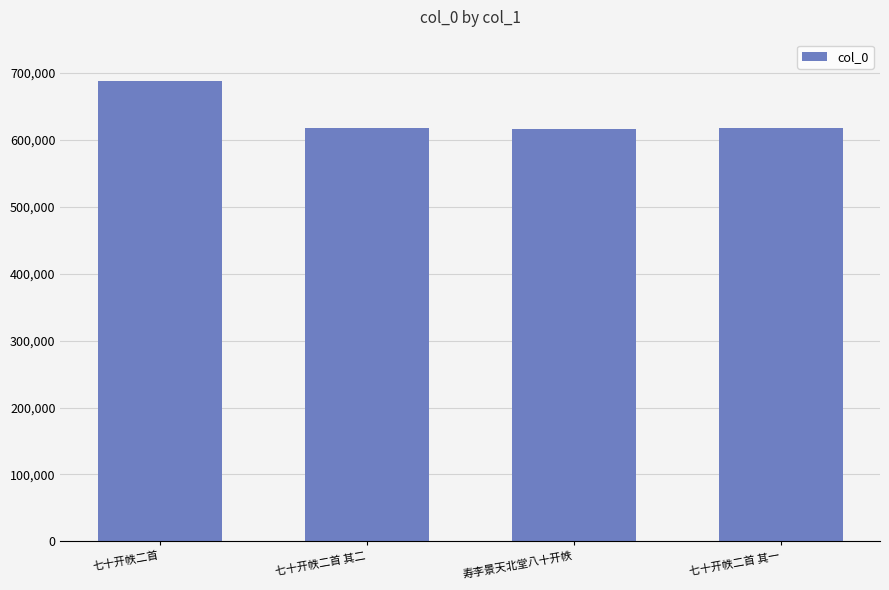

What is the greatest value displayed?

688897